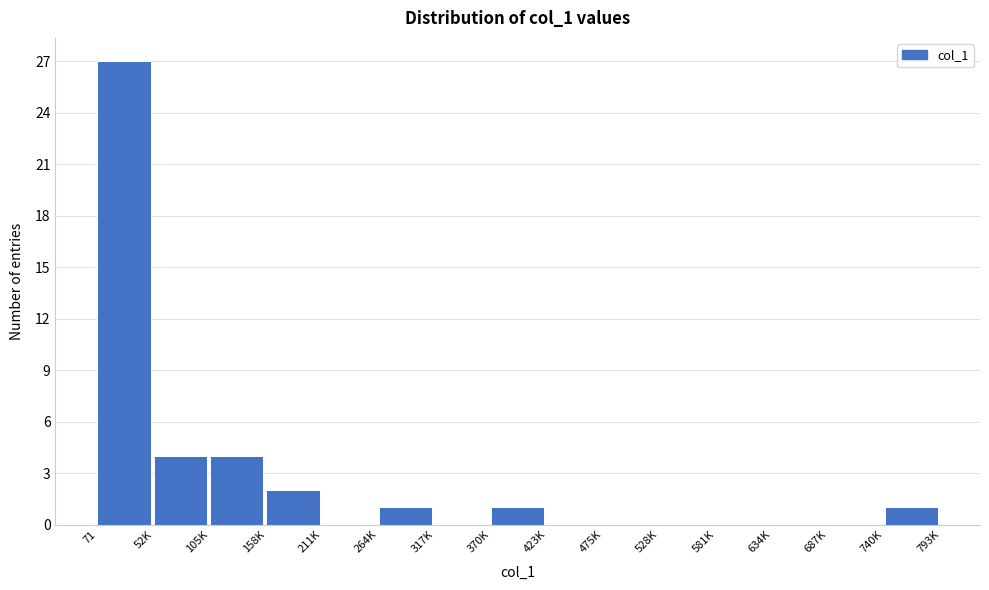

Reading left to right, what are all the values shown in this chart?

71=27	52K=4	105K=4	158K=2	211K=0	264K=1	317K=0	370K=1	423K=0	475K=0	528K=0	581K=0	634K=0	687K=0	740K=1